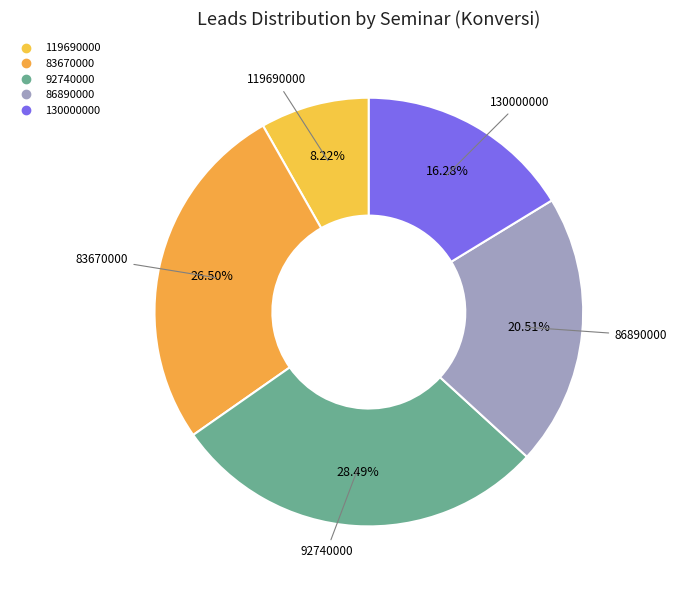

Does 83670000 represent more than half of the total?

No